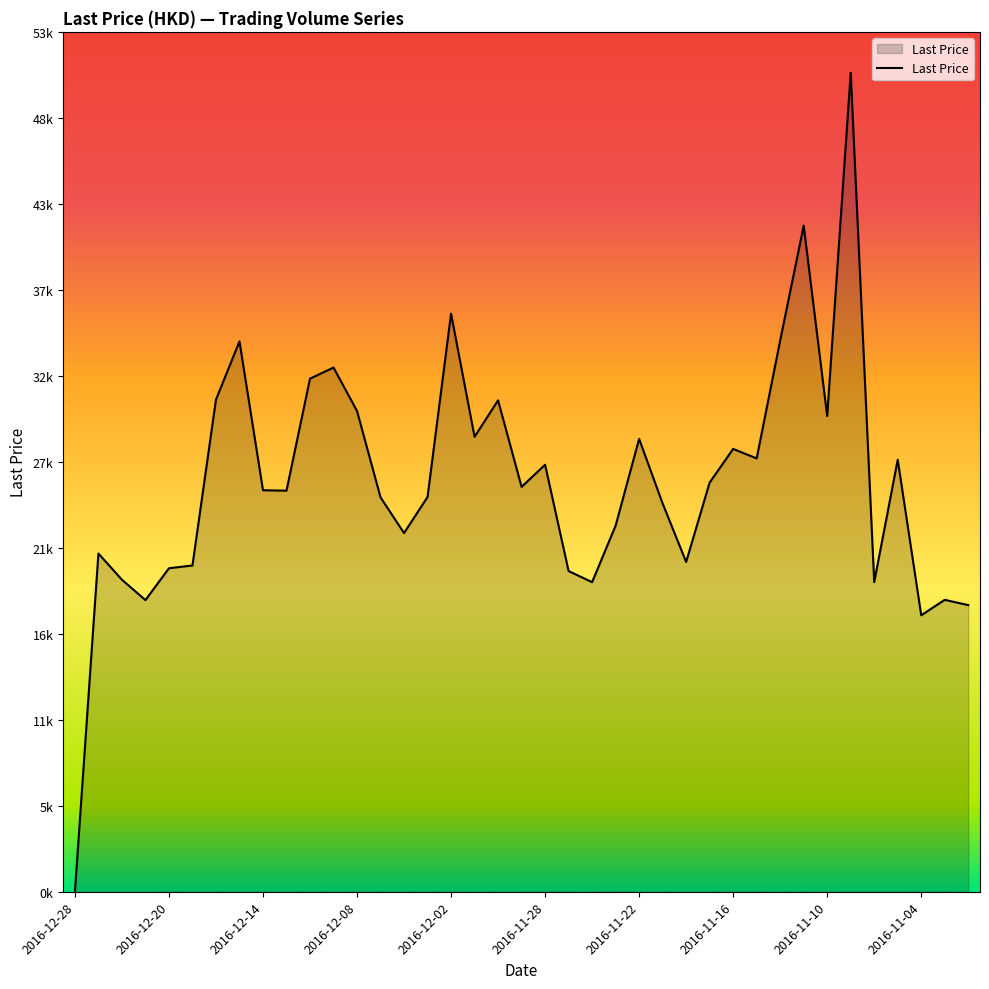

Is this an area chart (filled region under the line)?

Yes